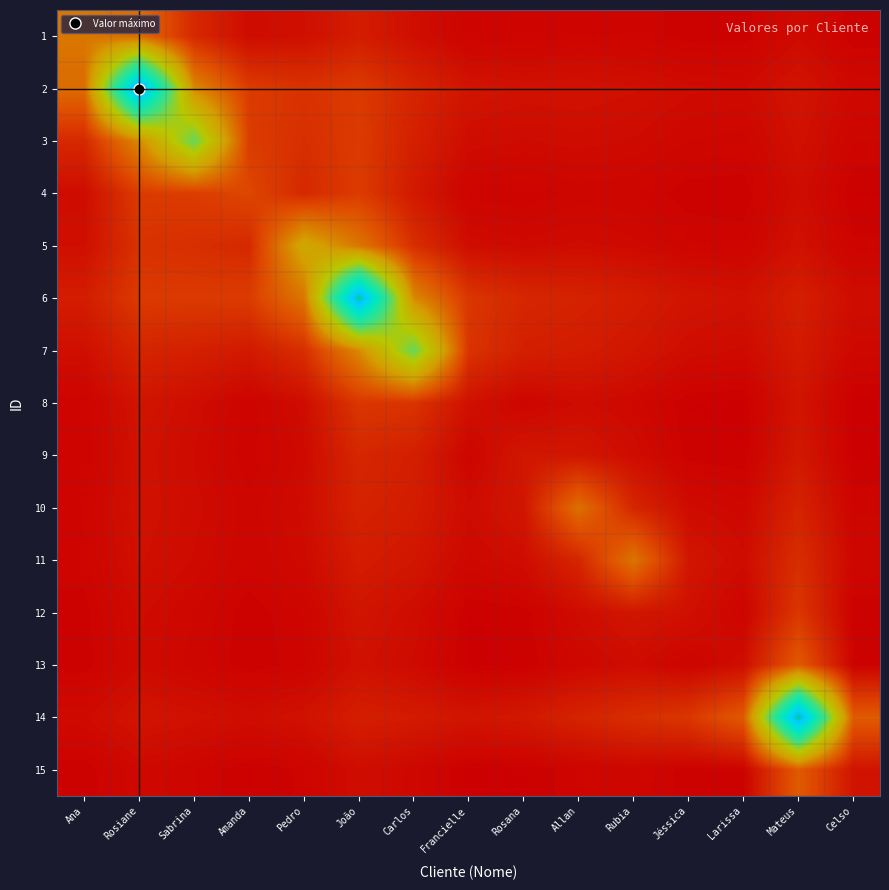

At which category is the sum across all series the highest?

João